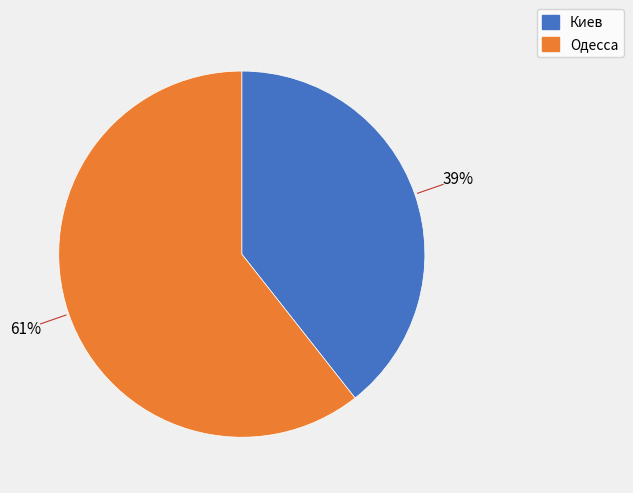

Count the number of slices in the pie.

2